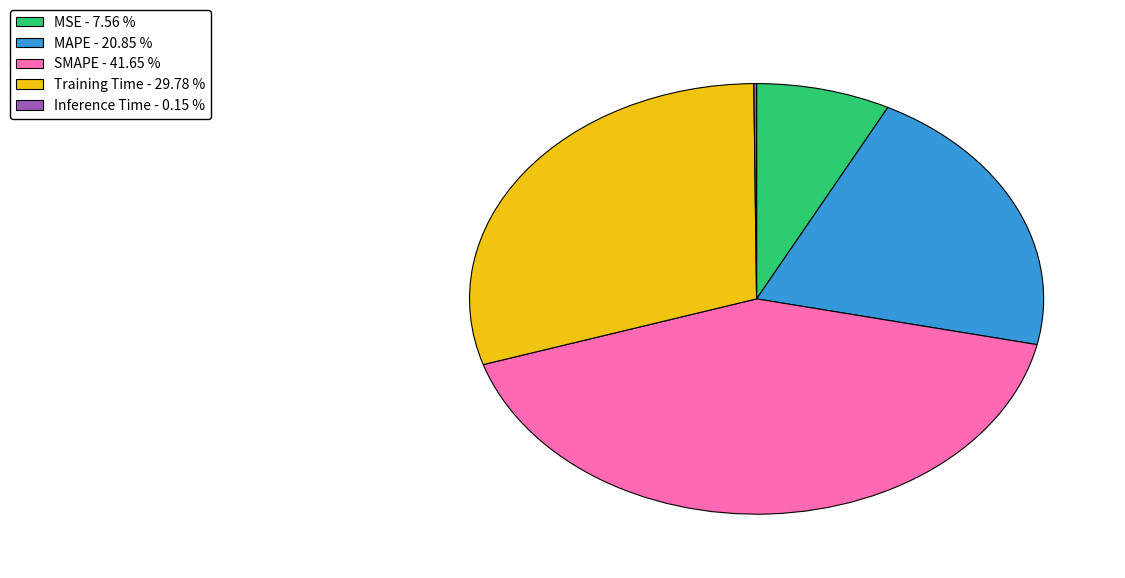

Is there a majority slice in this chart?

No